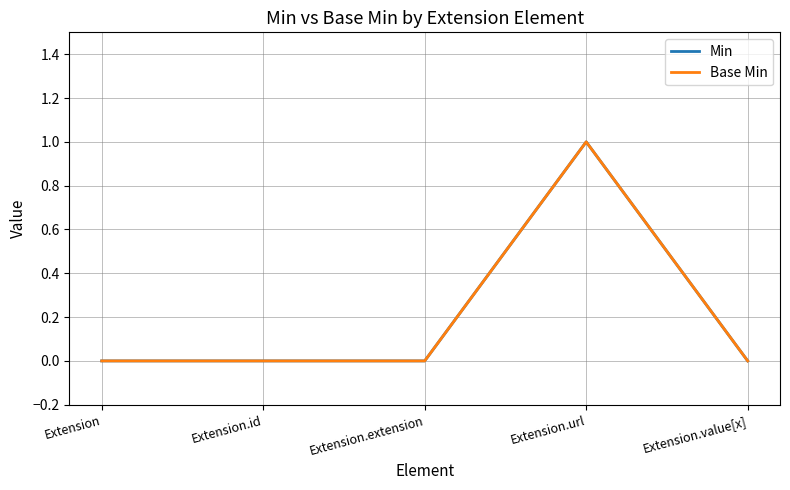

Where is Min nearest to the value 0?

Extension